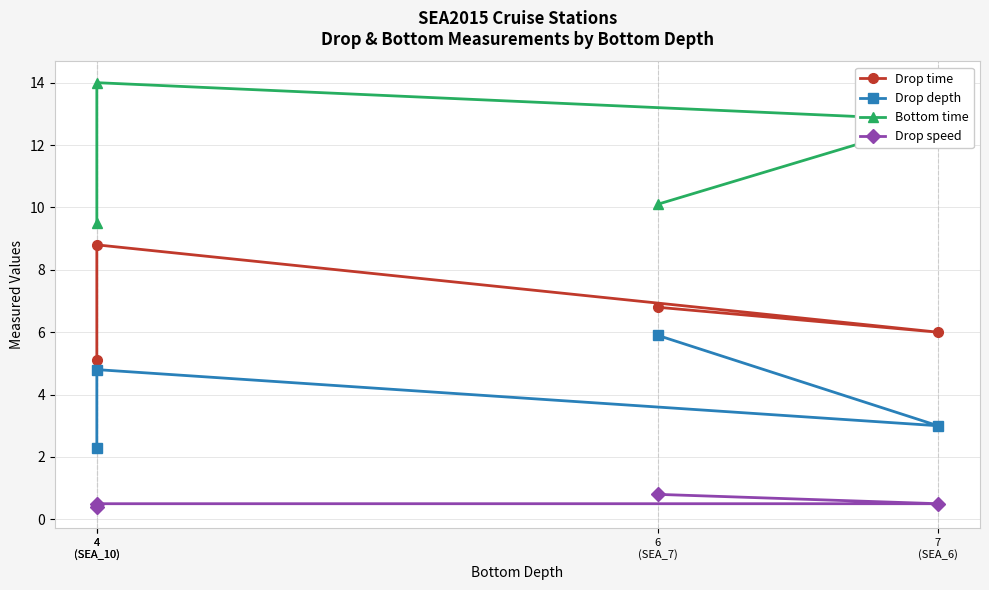

How many data points does each series have?

4